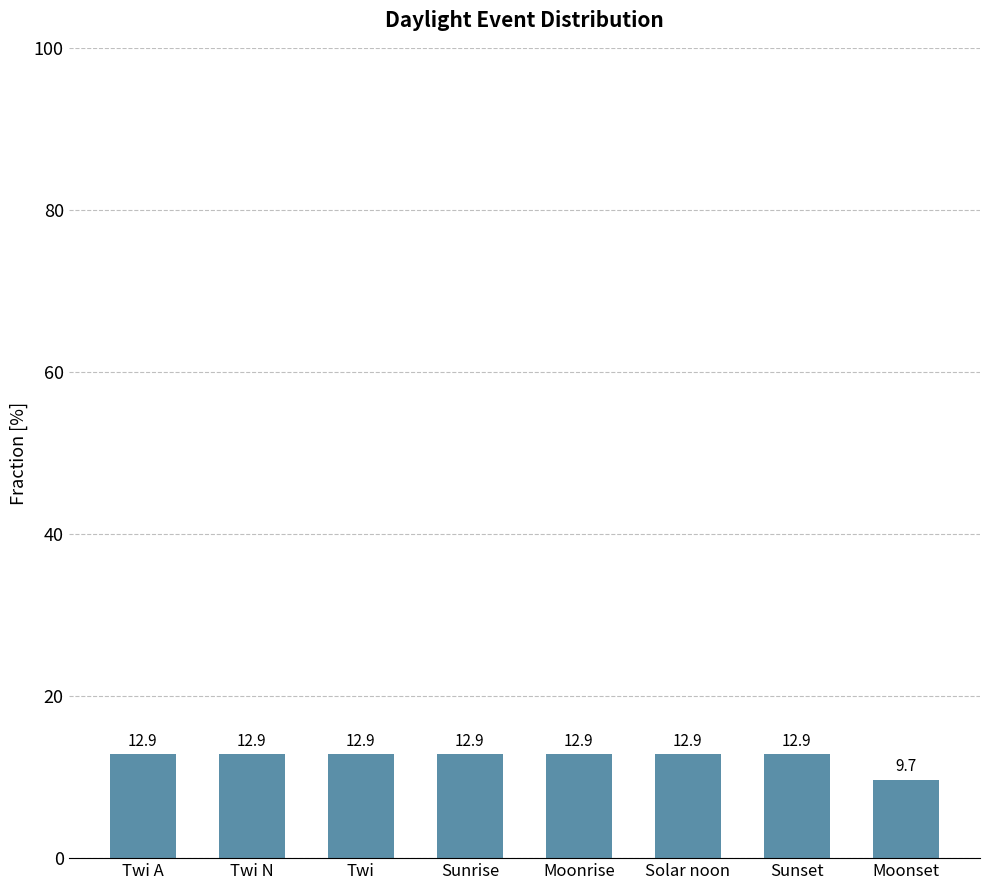

What is the label of the 6th bar from the left?

Solar noon